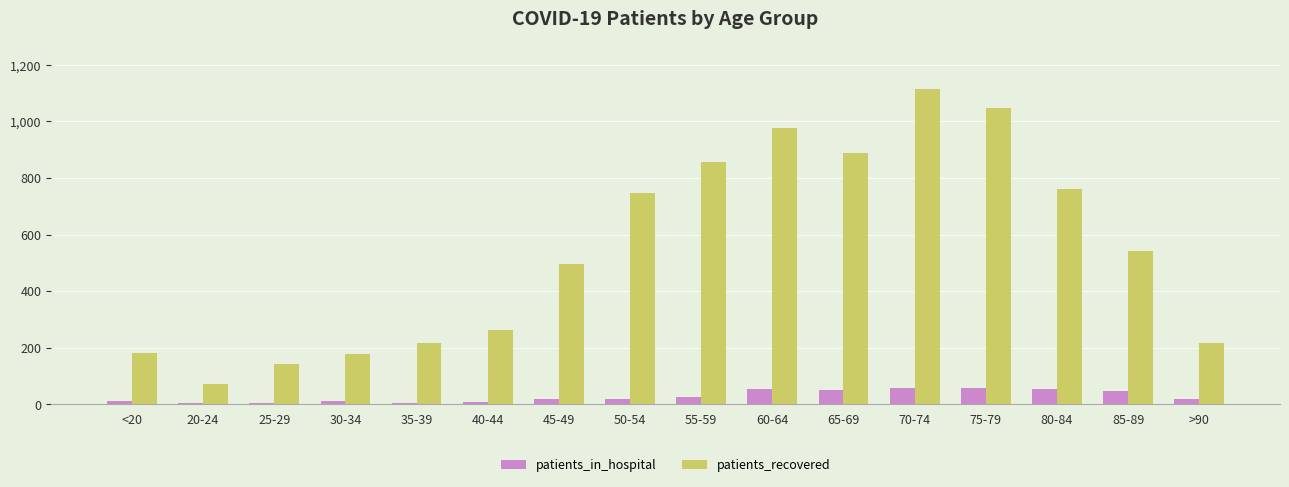

What is the maximum value shown in the chart?

1116